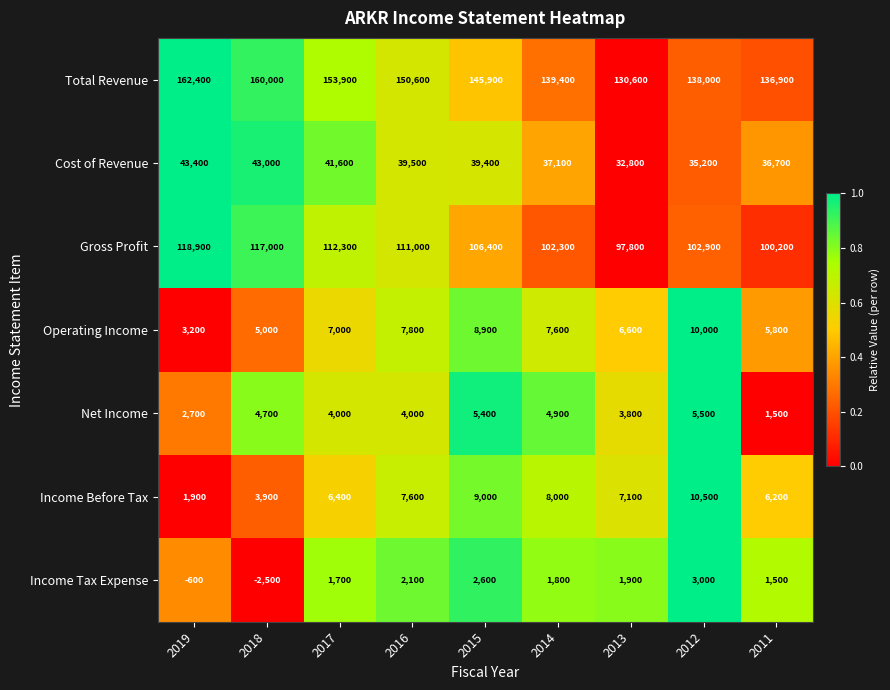

What is the difference between the maximum and minimum values in the Total Revenue series?

31800